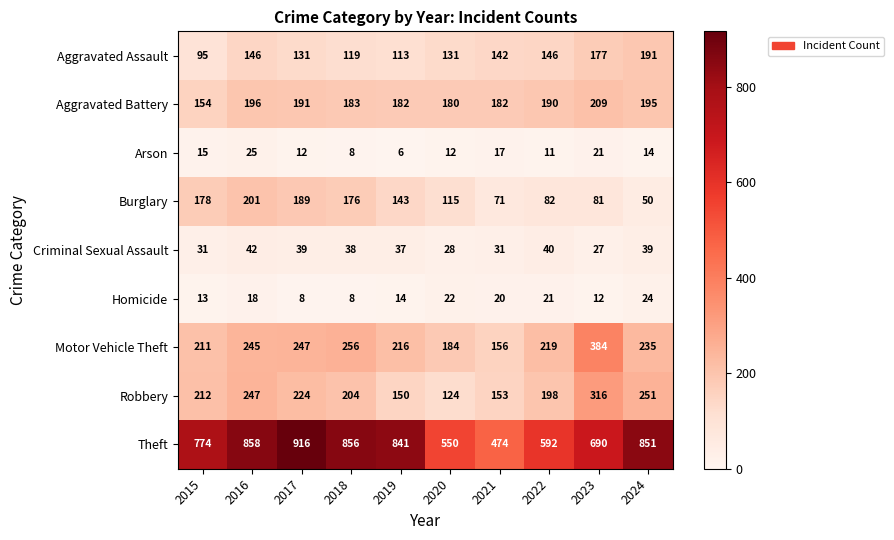

At how many categories does at least one series exceed 293?

10